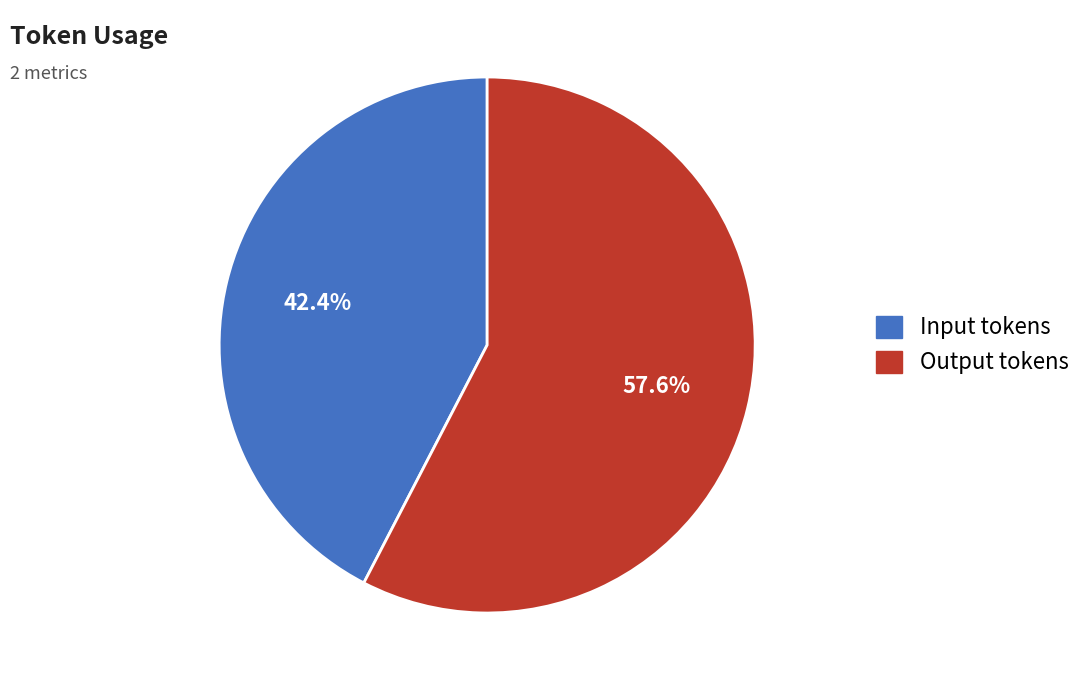

Count the number of slices in the pie.

2